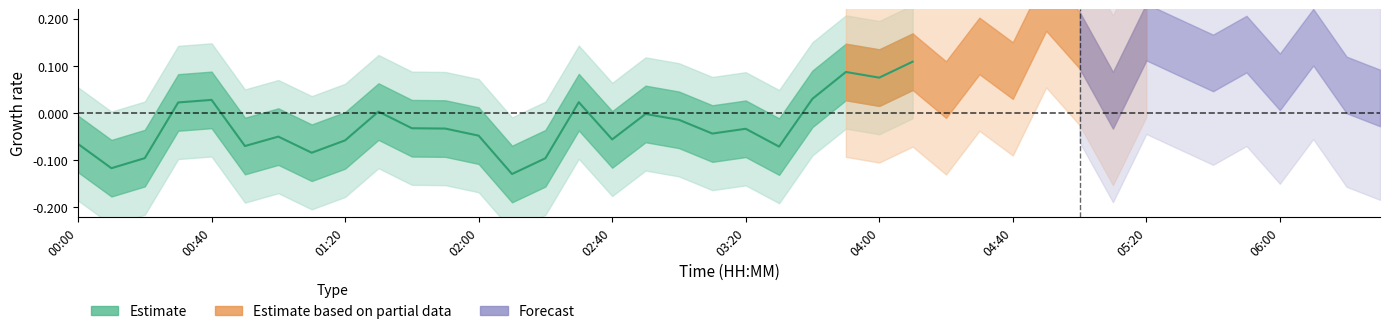

How many lines are shown in the chart?

1